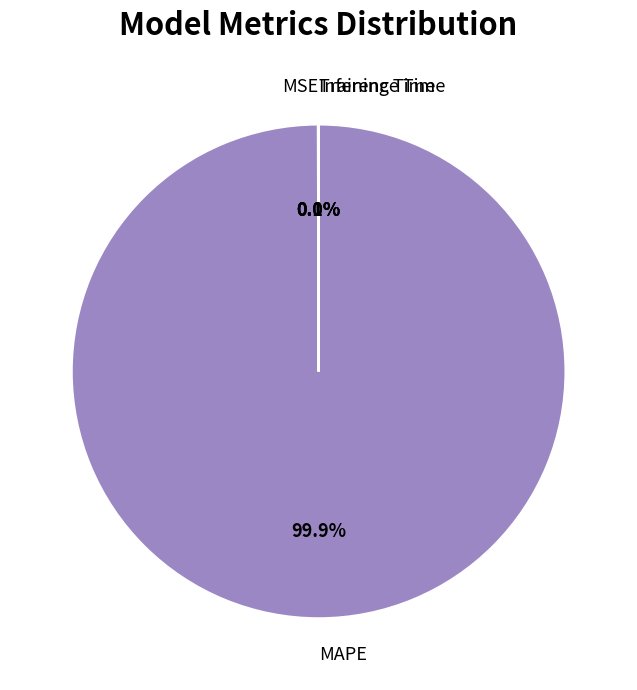

Is there any slice that represents more than half of the pie?

Yes